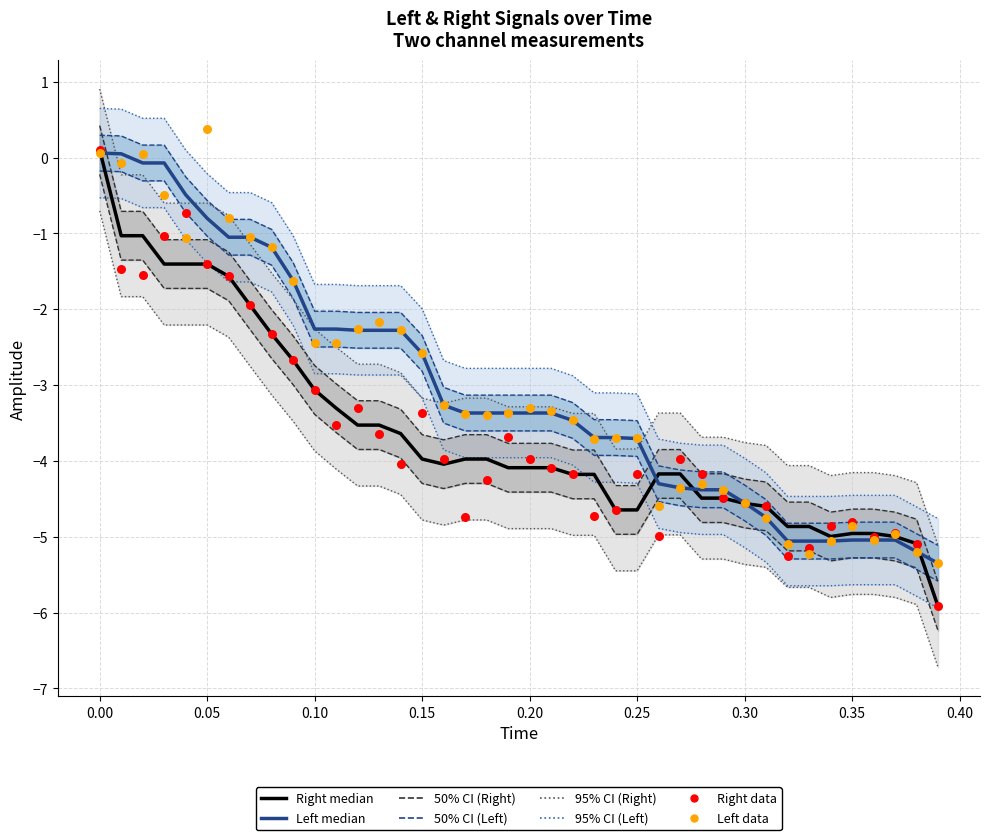

At how many categories does at least one series exceed -5?

38